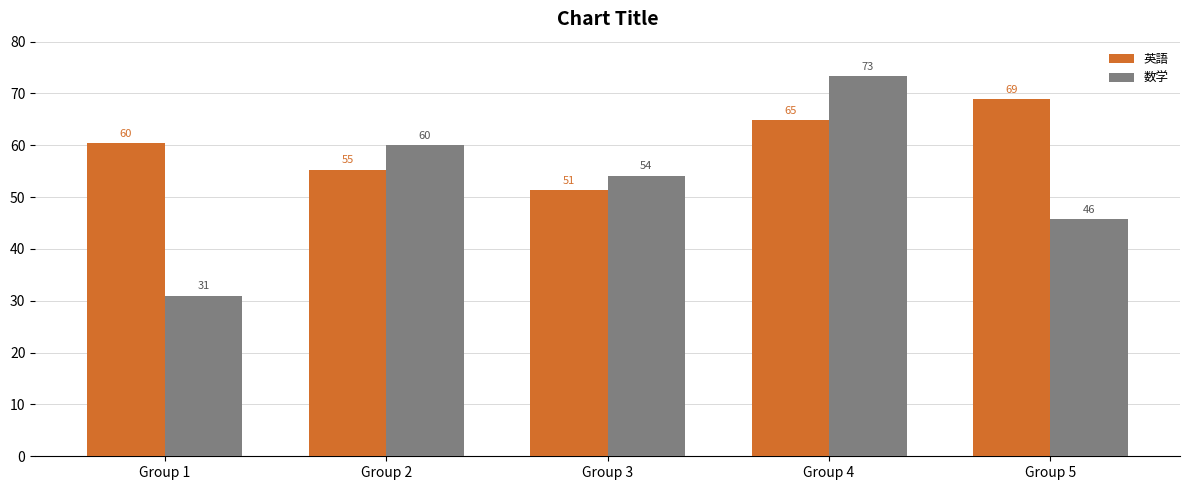

What value does the 数学 series have at Group 3?

54.2